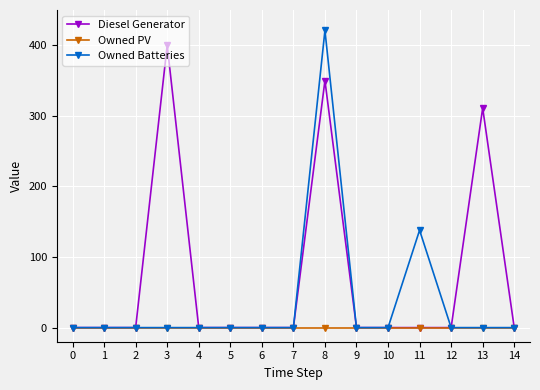

Does the chart display data point markers on the line(s)?

Yes